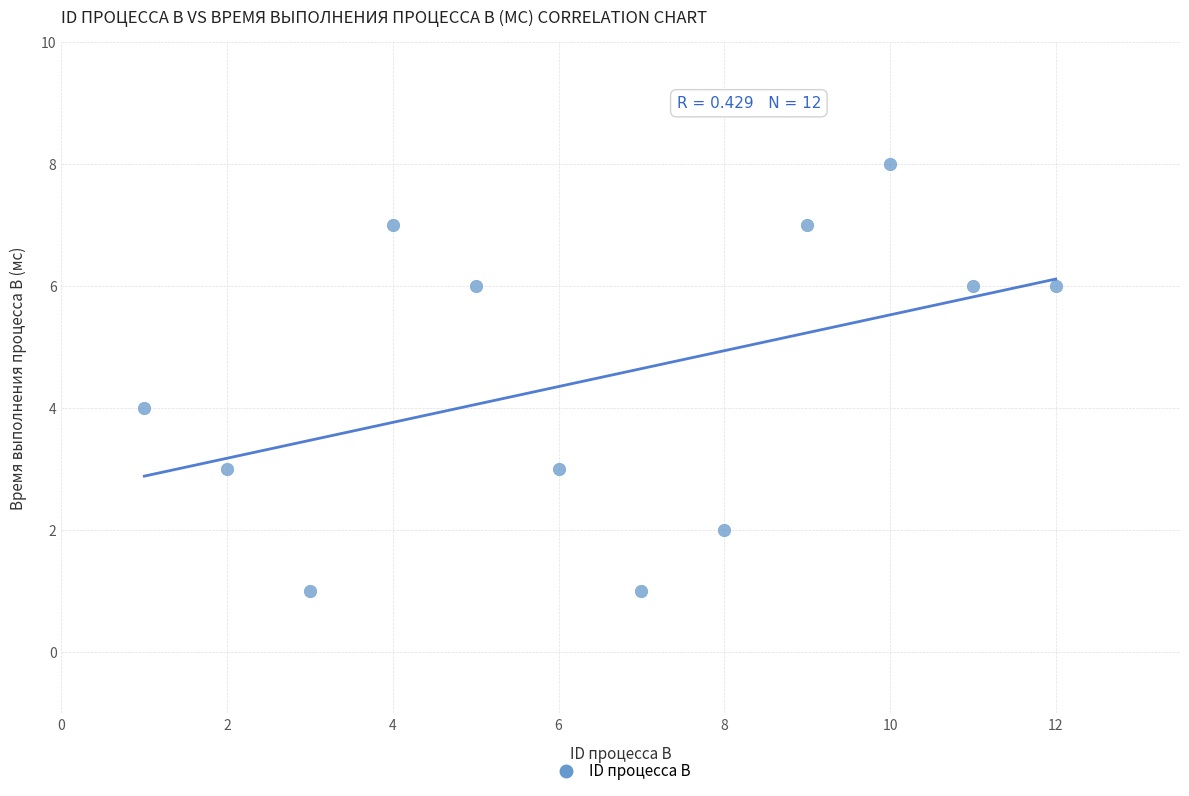

What is the range of Y values (max minus min)?

7